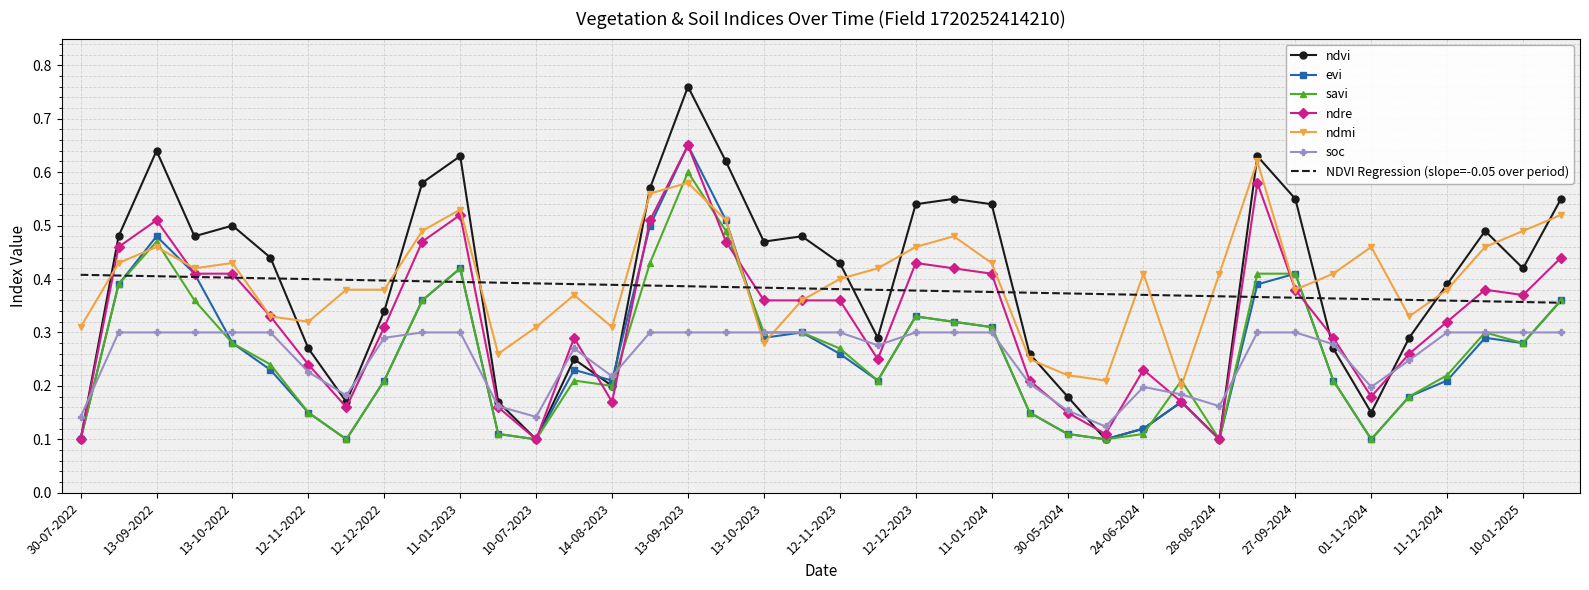

Which series has the largest range (max minus min)?

ndvi